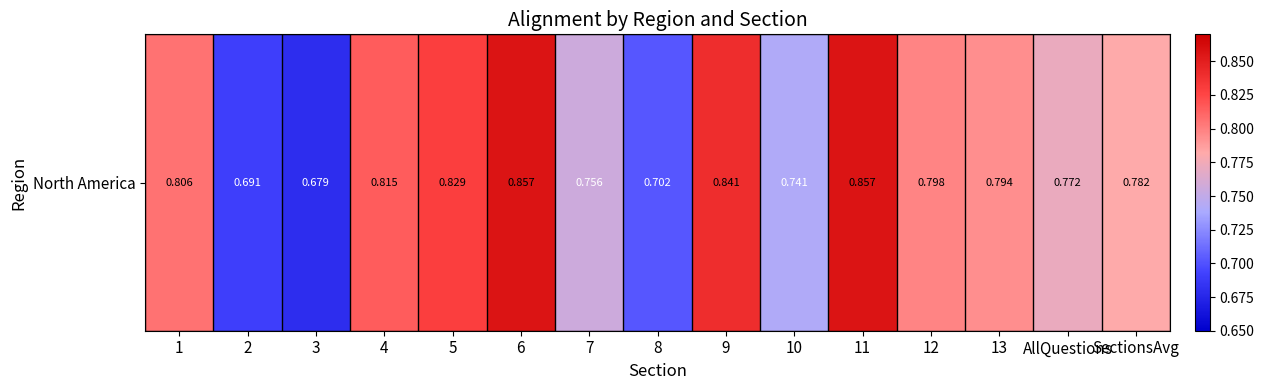

What is the sum of the values at 7 and AllQuestions?

1.5